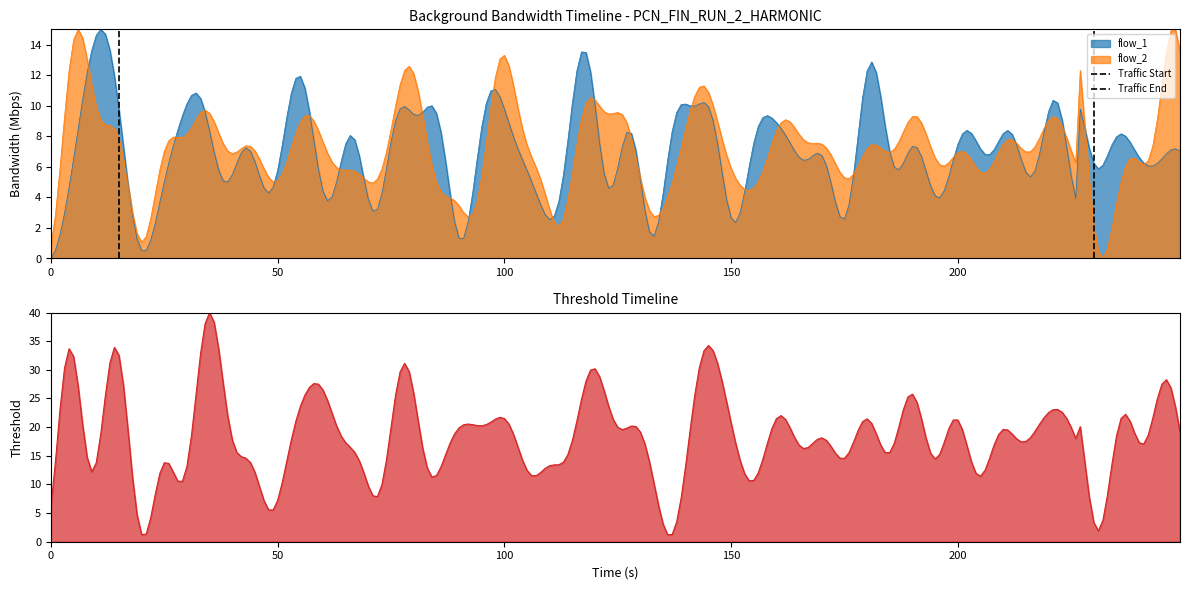

What is the highest value of the flow_2 series?

15.0